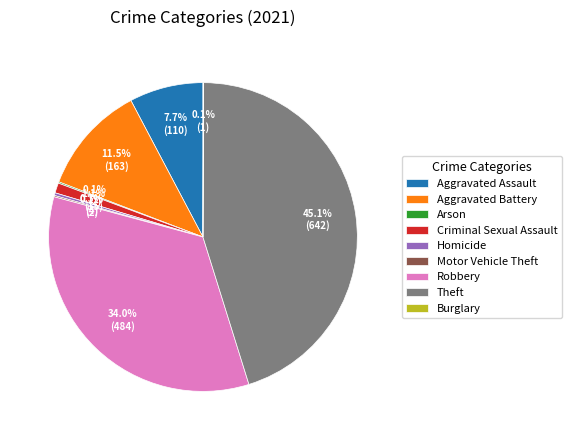

Which has a higher value, Criminal Sexual Assault or Theft?

Theft